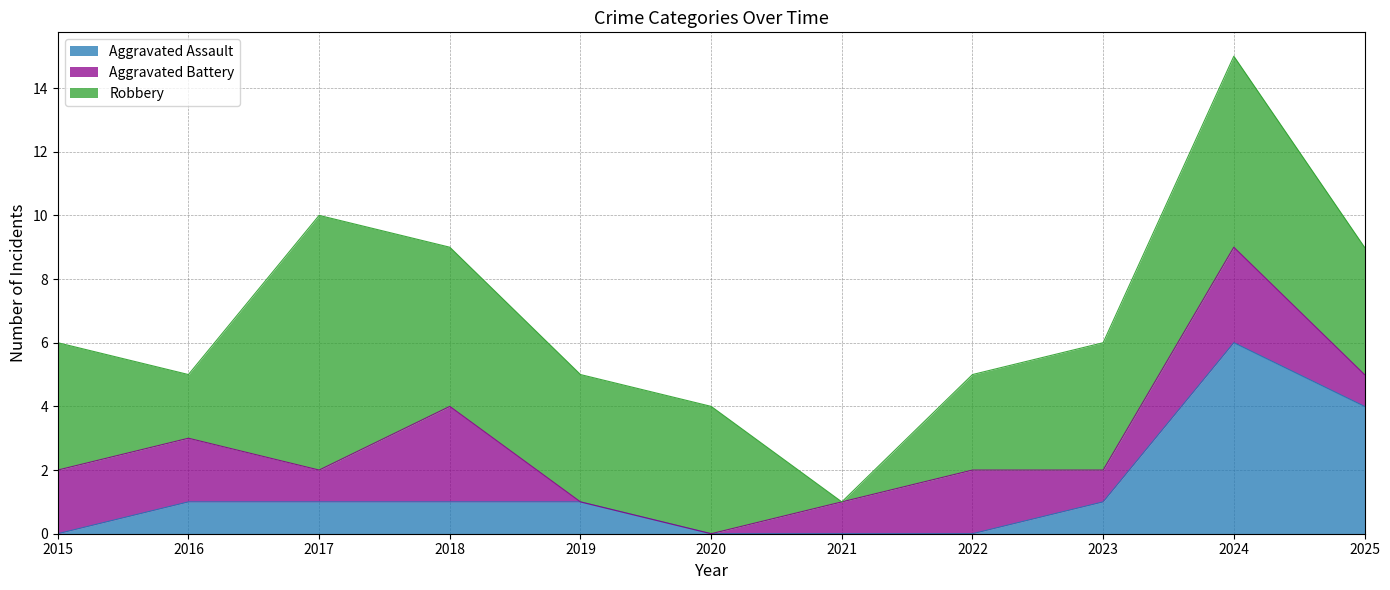

What is the value of the Aggravated Battery point at the 7th from the left?

1